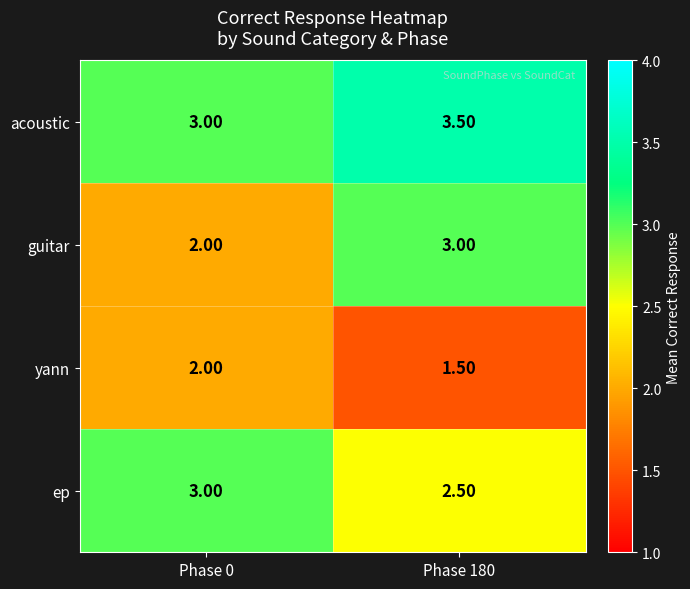

Rank the series by their average value, from highest to lowest.

acoustic, ep, guitar, yann